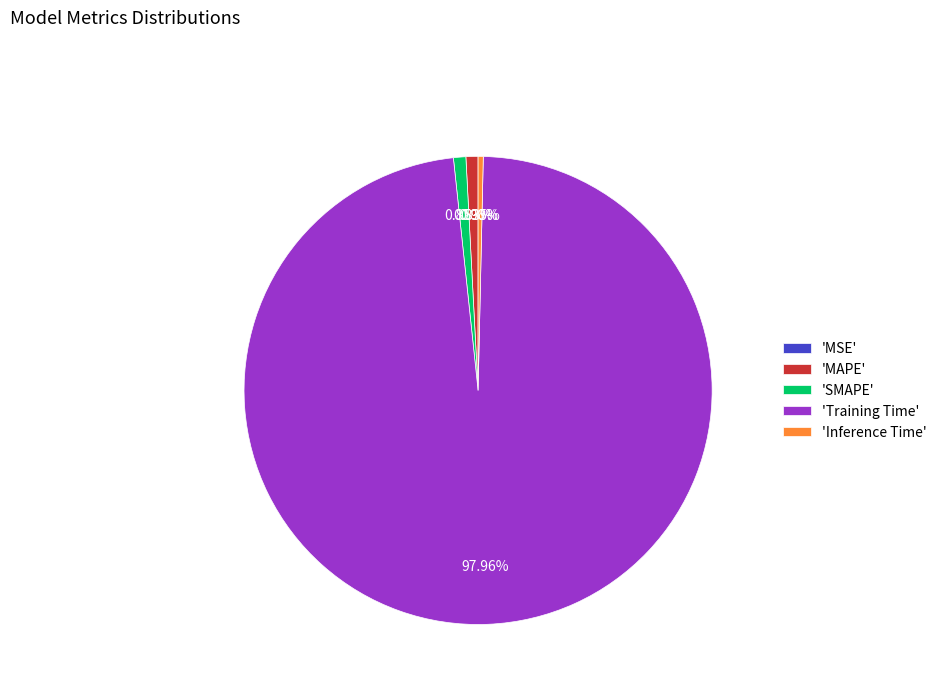

Does 'Training Time' represent more than half of the total?

Yes